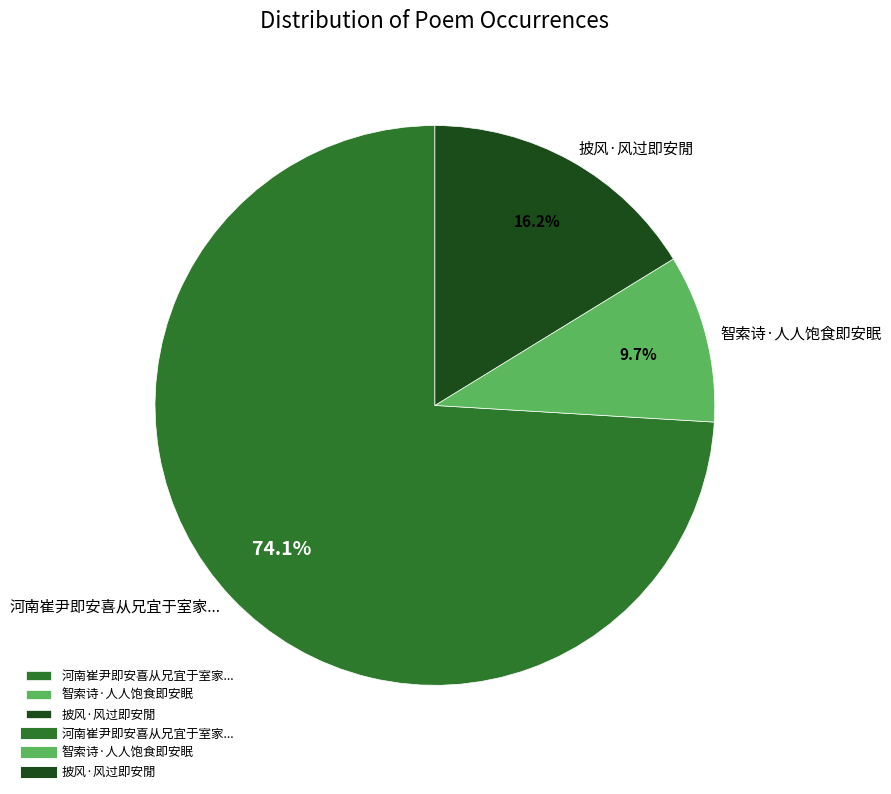

True or false: 智索诗·人人饱食即安眠 accounts for 3% of the total.

False